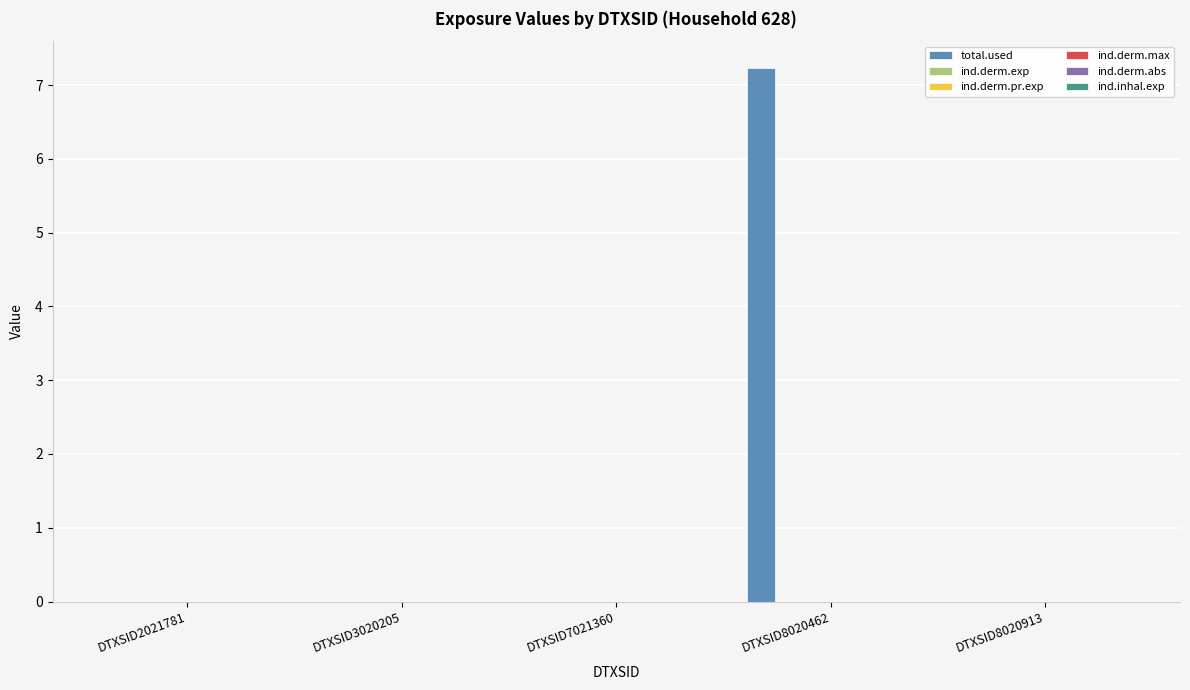

True or false: total.used has a value of -2.5 at DTXSID3020205.

False